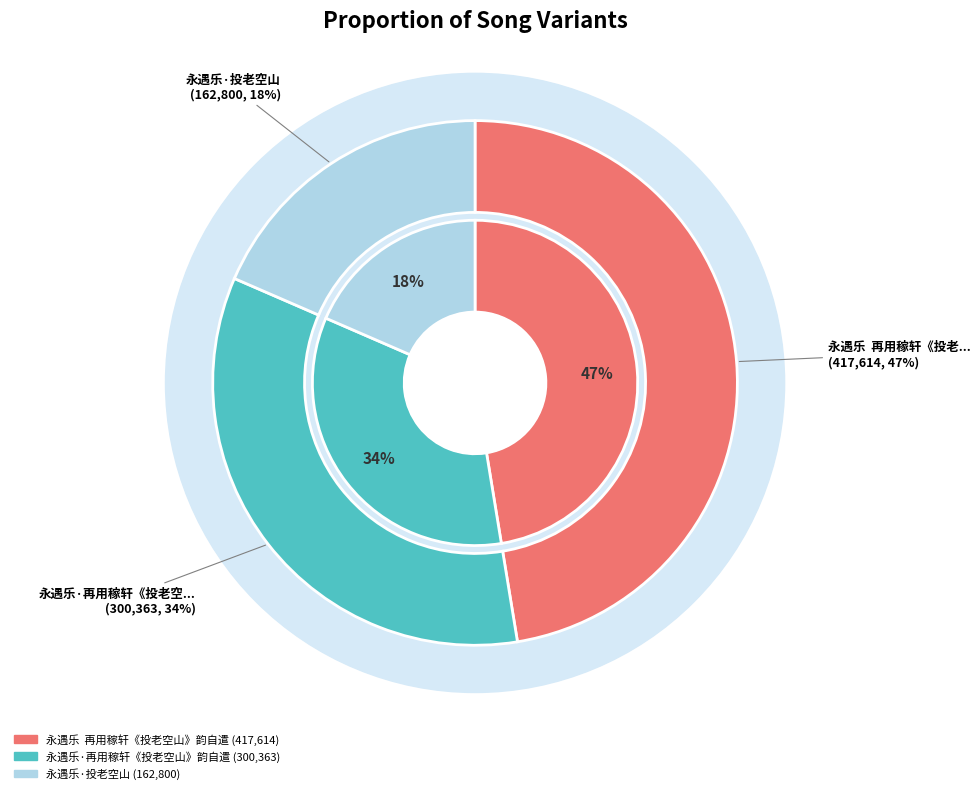

Approximately how many times larger is the value at 永遇乐·投老空山 compared to 永遇乐  再用稼轩《投老空山》韵自遣?

0.4